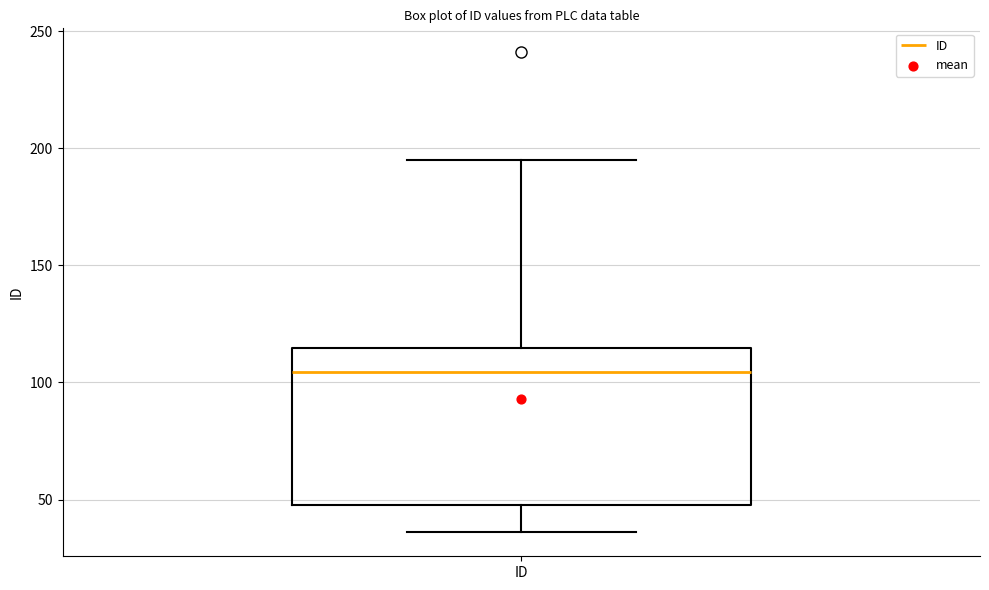

Transcribe this box plot: give where the median line is, the range the box spans, and where the two whiskers end, as read against the y-axis. The values are not printed on the chart, so give them approximately, as read against the axis.

median 105, box 50 to 115, whiskers 35 to 195